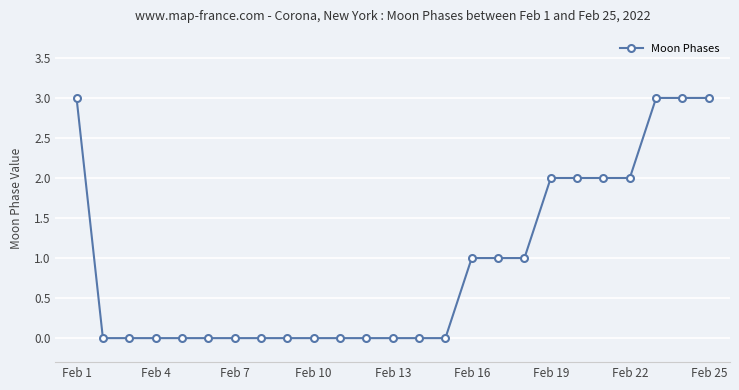

What is the maximum value shown in the chart?

3